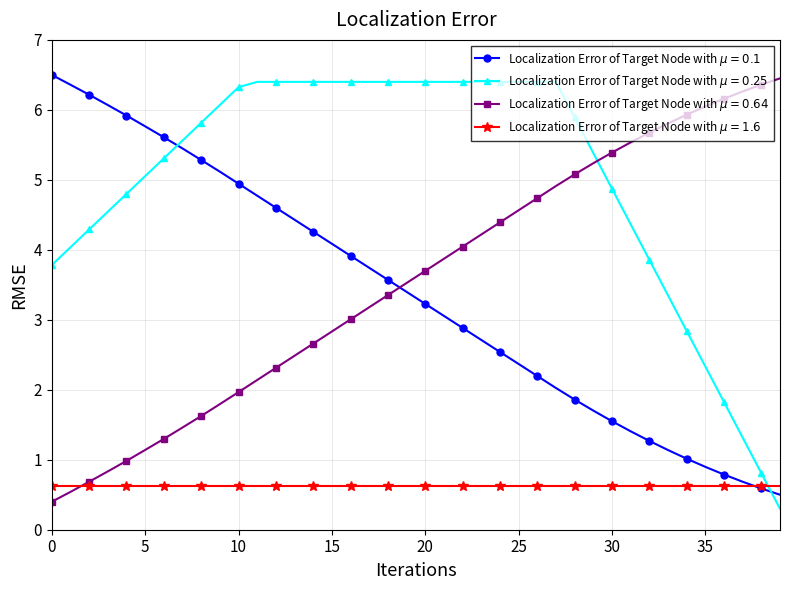

What is the maximum value shown in the chart?

6.5